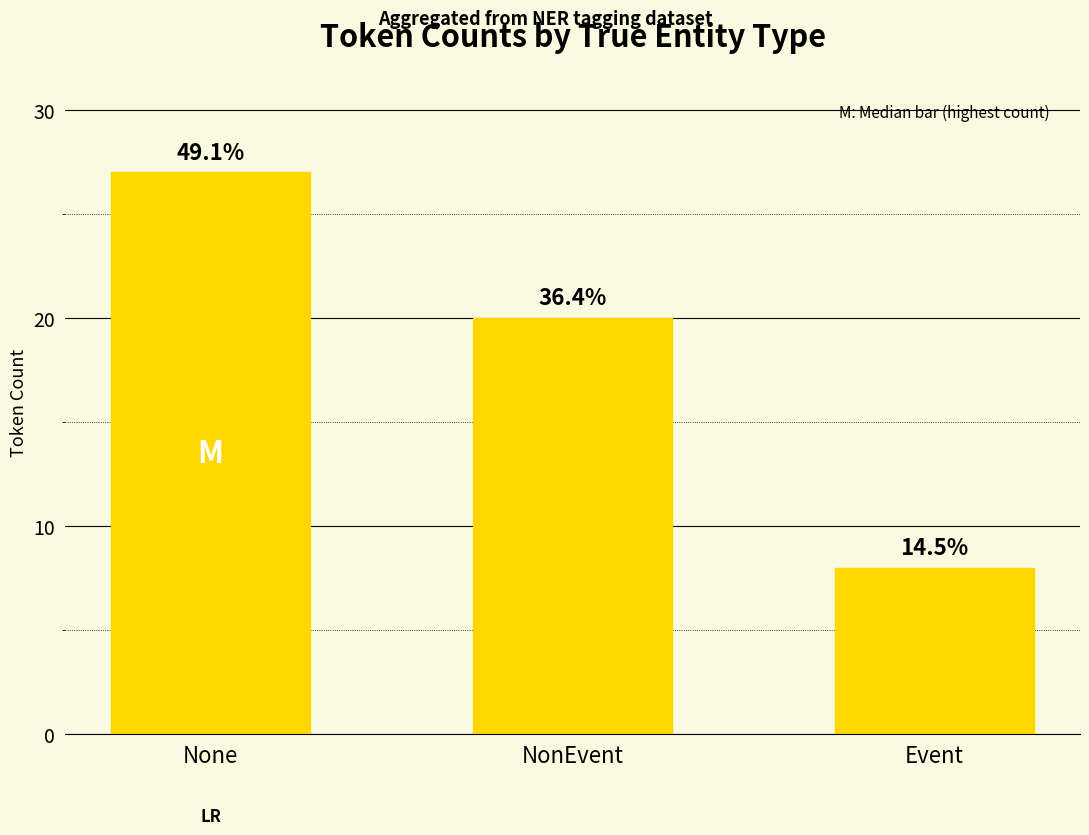

True or false: the data shows 8 at Event.

True